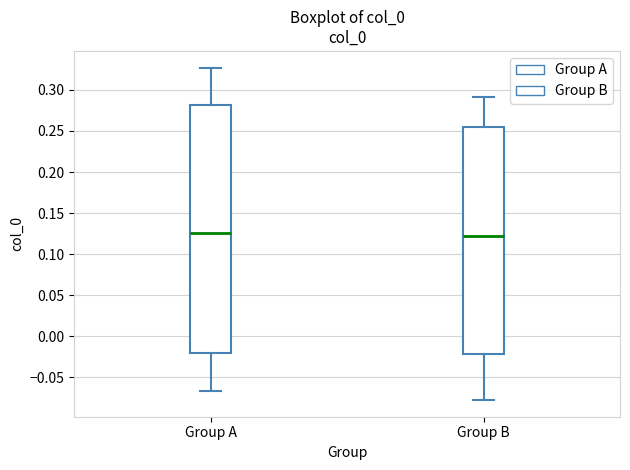

Reading left to right, read every box against the y-axis: the position of its median line, the range the box covers, and the ends of its whiskers. The values are not printed on the chart, so give them approximately, as read against the axis.

Group A: median 0.125, box -0.020 to 0.280, whiskers -0.065 to 0.325
Group B: median 0.120, box -0.020 to 0.255, whiskers -0.080 to 0.290